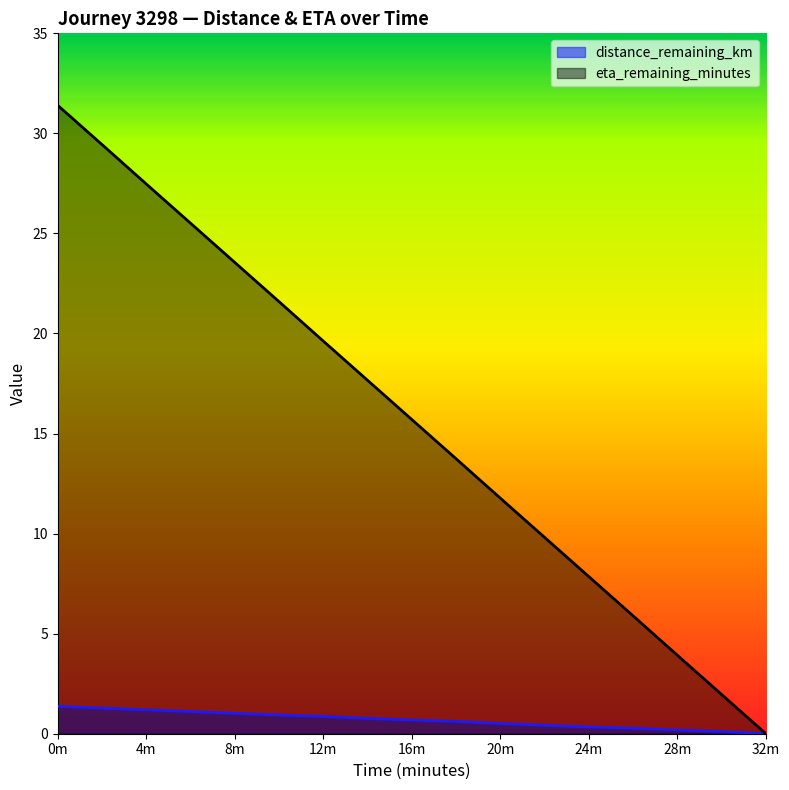

How many values in the distance_remaining_km series exceed 0?

16